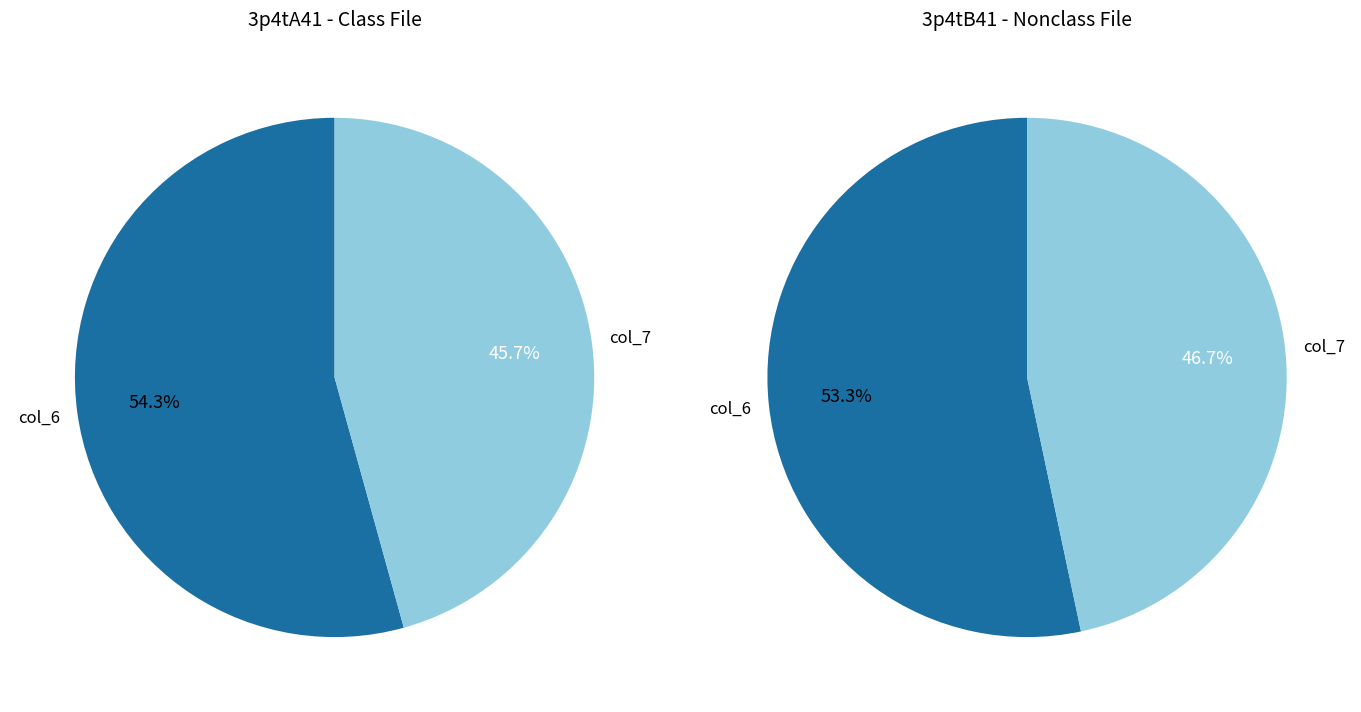

What percentage is the 3p4tA41 slice, to the nearest percent?

54%